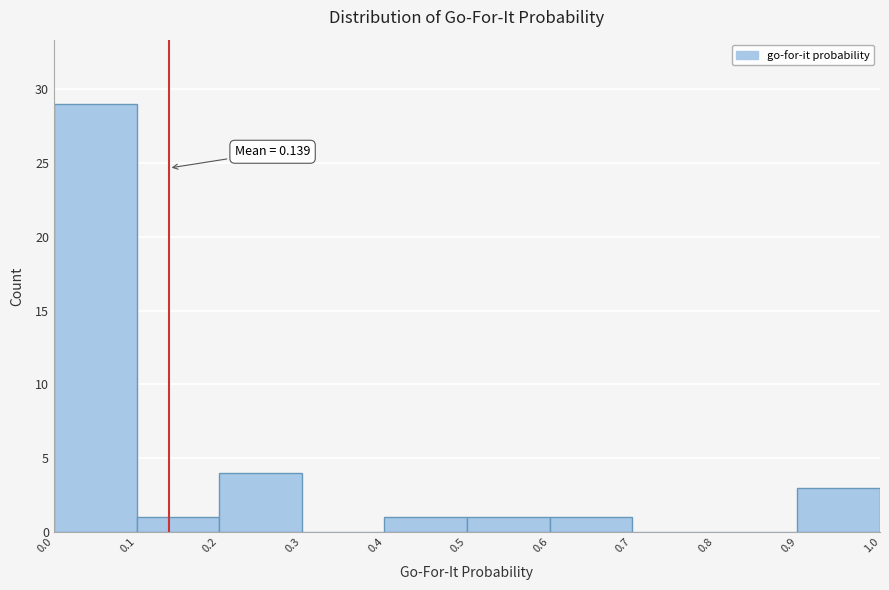

Which range on the x-axis has the tallest bar?

0.0 to 0.1